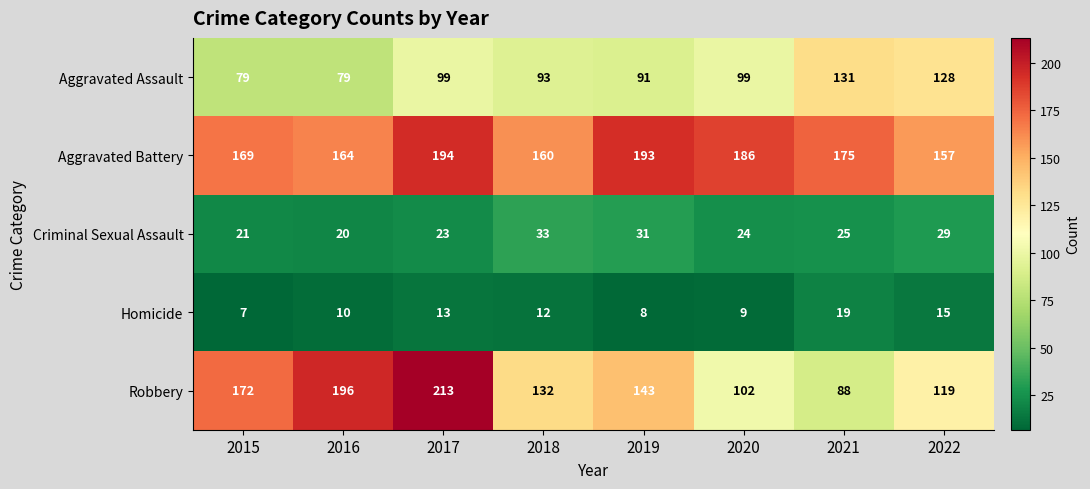

At which label does Criminal Sexual Assault reach its minimum?

2016